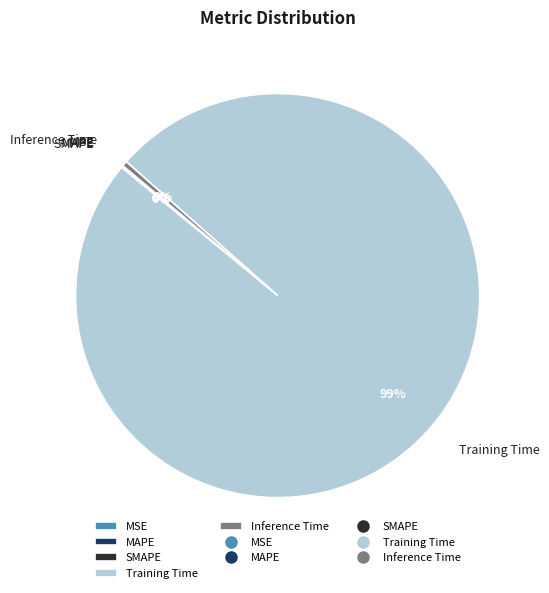

Is there any slice that represents more than half of the pie?

Yes